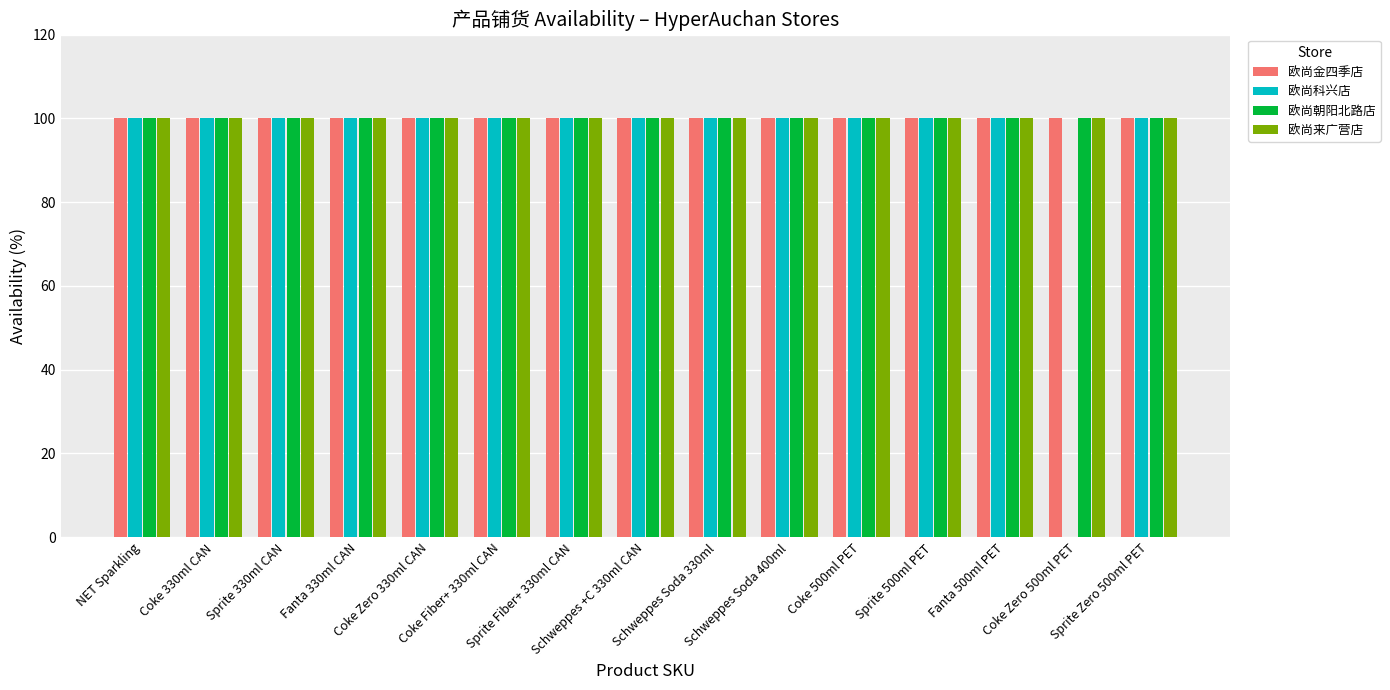

What is the greatest value displayed?

100